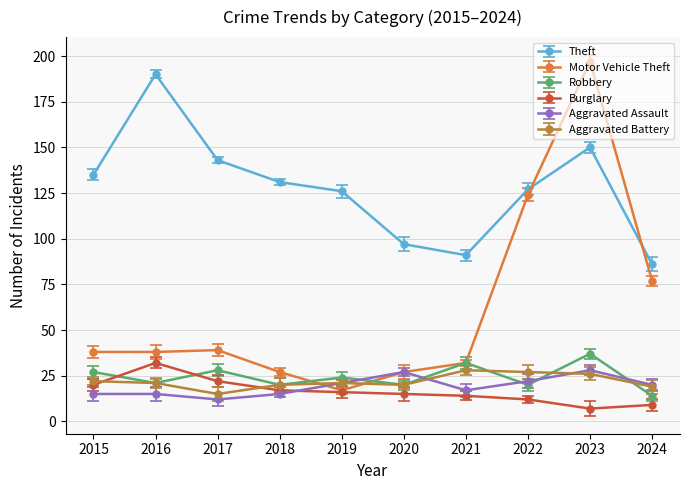

How many intersections are there between Aggravated Assault and Motor Vehicle Theft?

1